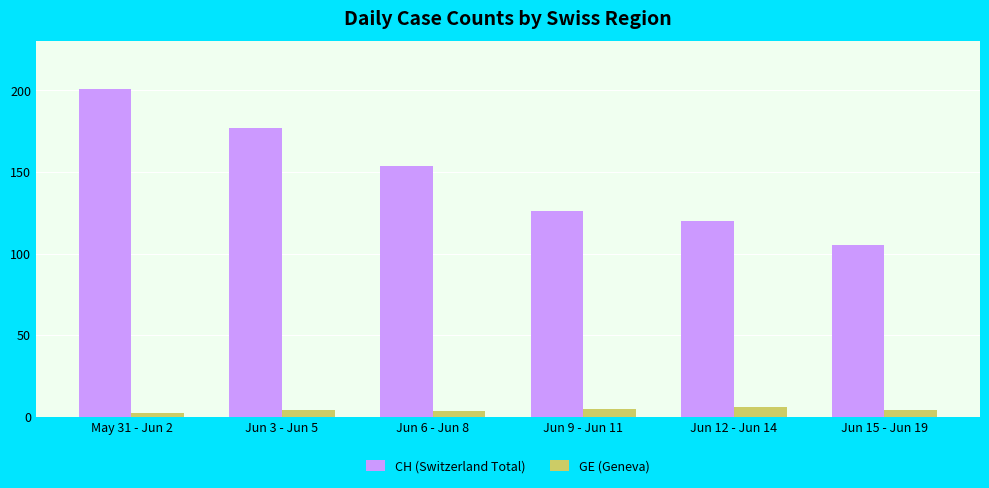

How many distinct data groups are displayed?

2